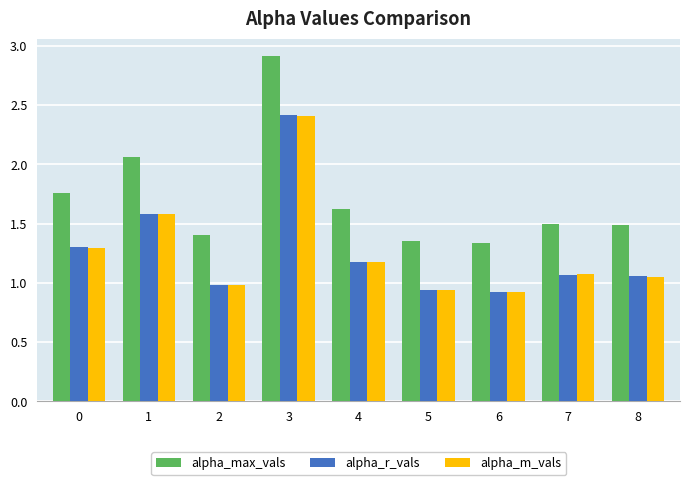

What is the approximate value of alpha_max_vals at 8?

1.5